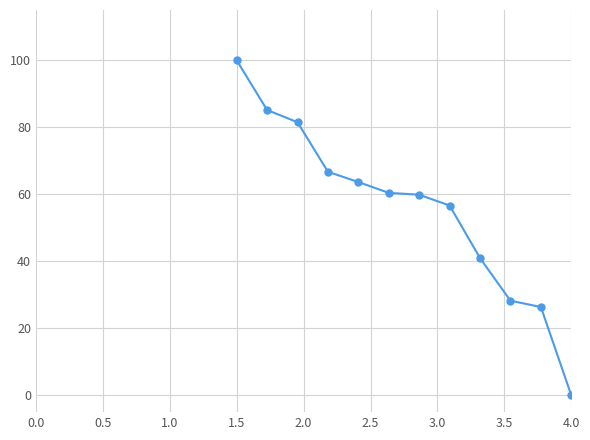

What is the maximum value shown in the chart?

100.0